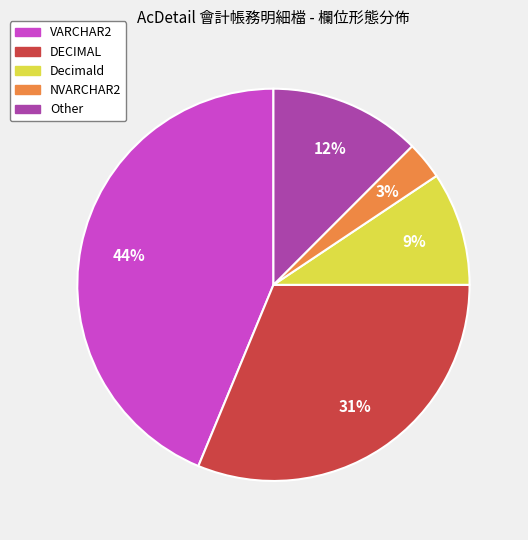

How many slices are in this pie chart?

5